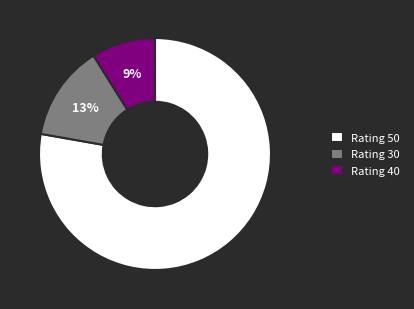

To the nearest percent, what is the difference between the largest and smallest slice percentages?

69%